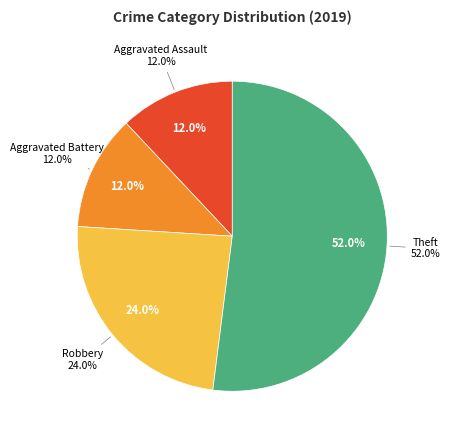

True or false: Aggravated Battery accounts for 12% of the total.

True